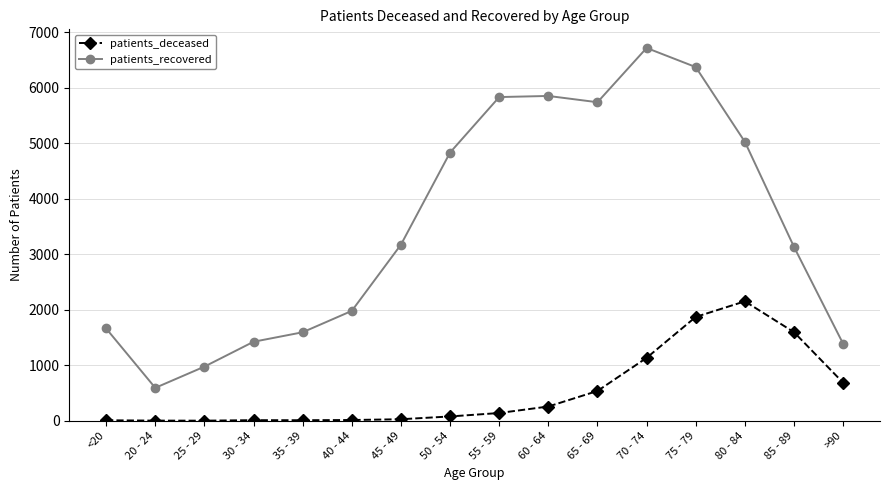

What is the spread (max minus min) of values at 70 - 74?

5580